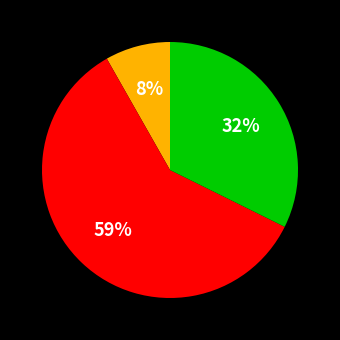

Does any single category account for the majority?

Yes